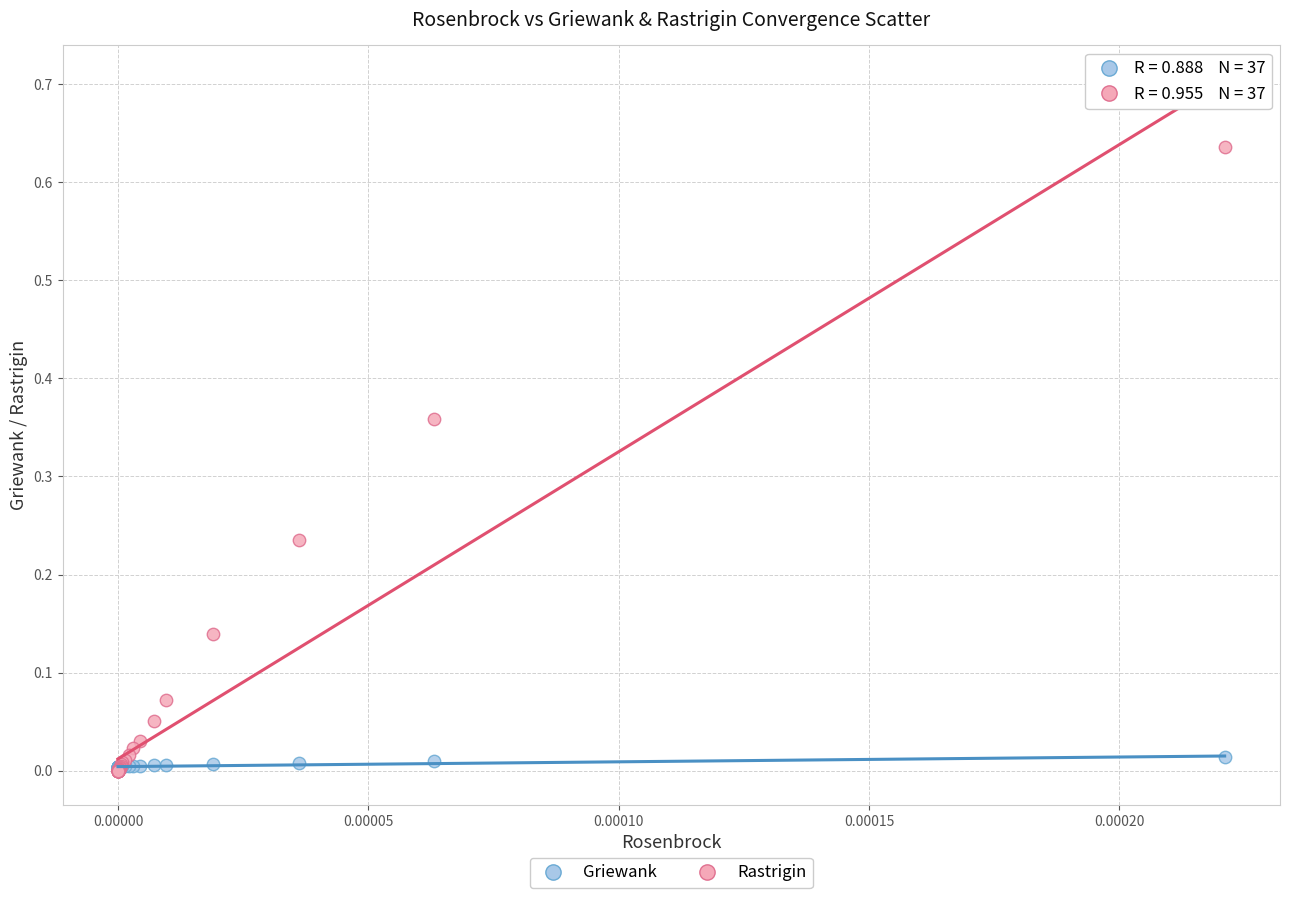

What are all the series names shown in the legend?

Griewank, Rastrigin